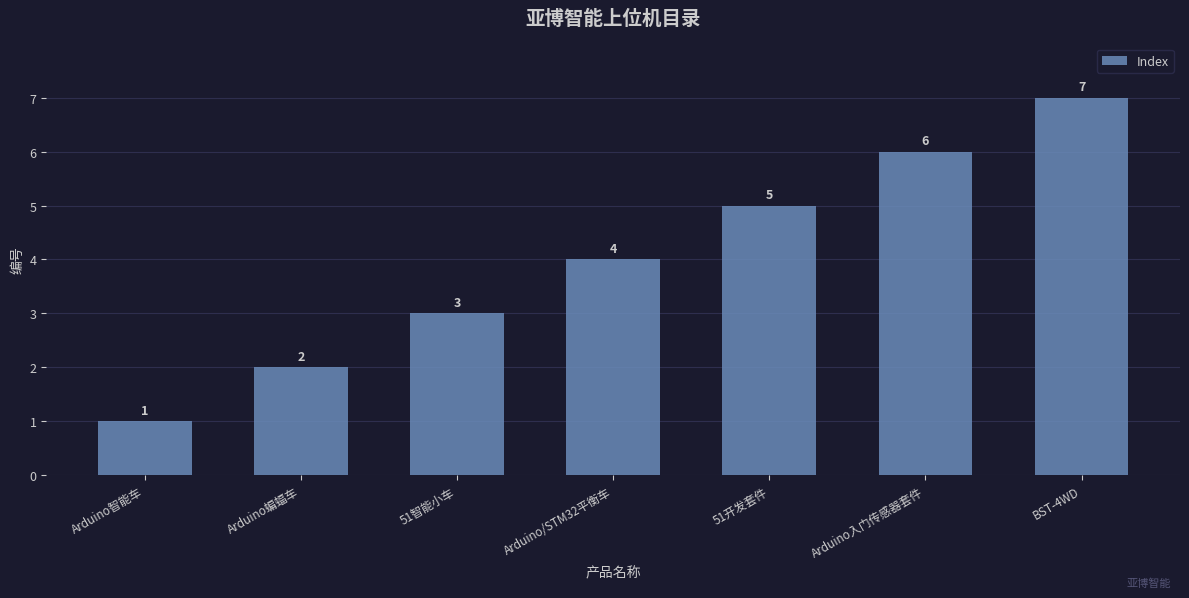

Reading left to right, what are all the values shown in this chart?

Arduino智能车=1	Arduino蝙蝠车=2	51智能小车=3	Arduino/STM32平衡车=4	51开发套件=5	Arduino入门传感器套件=6	BST-4WD=7